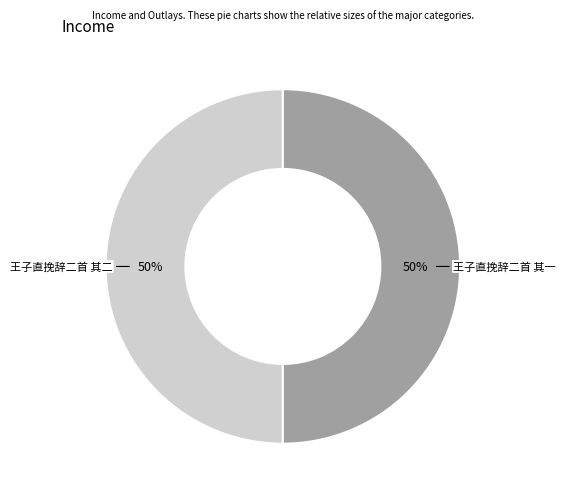

Count the number of slices in the pie.

2